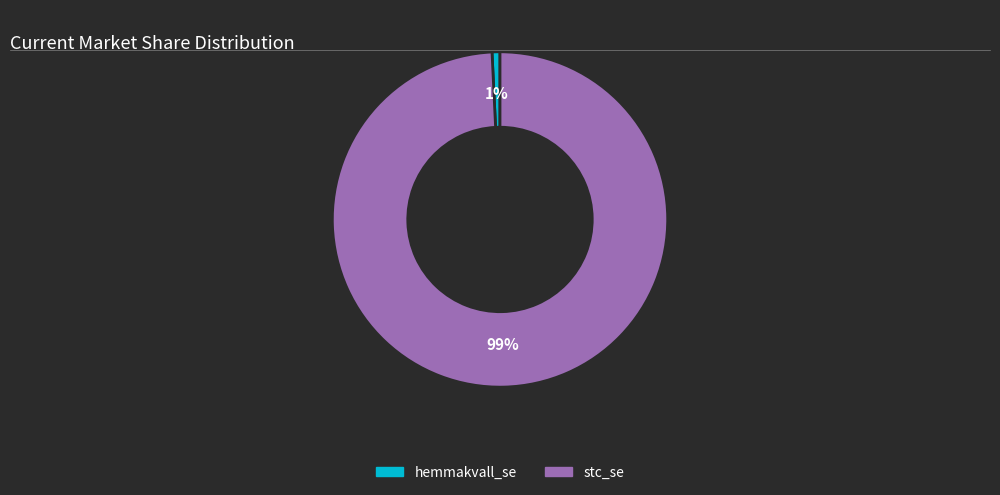

Is it true that hemmakvall_se is 1% of the pie?

True